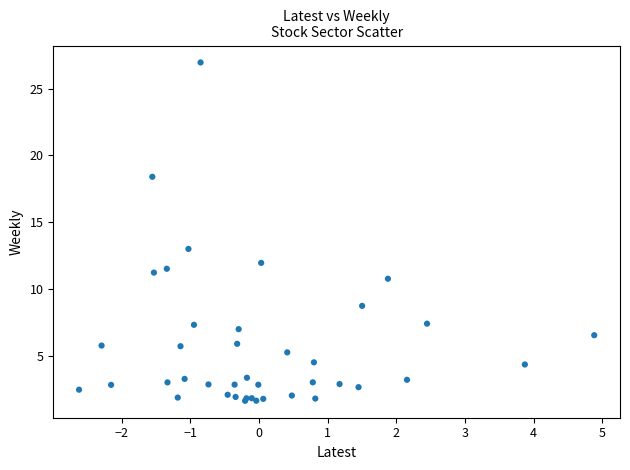

What Y value in the scatter plot is closest to 14?

13.0